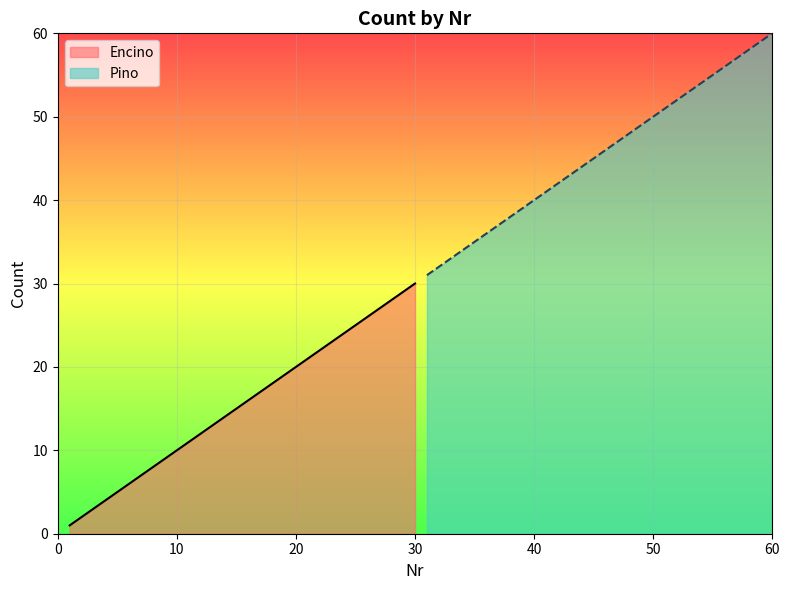

What is the maximum value shown in the chart?

60